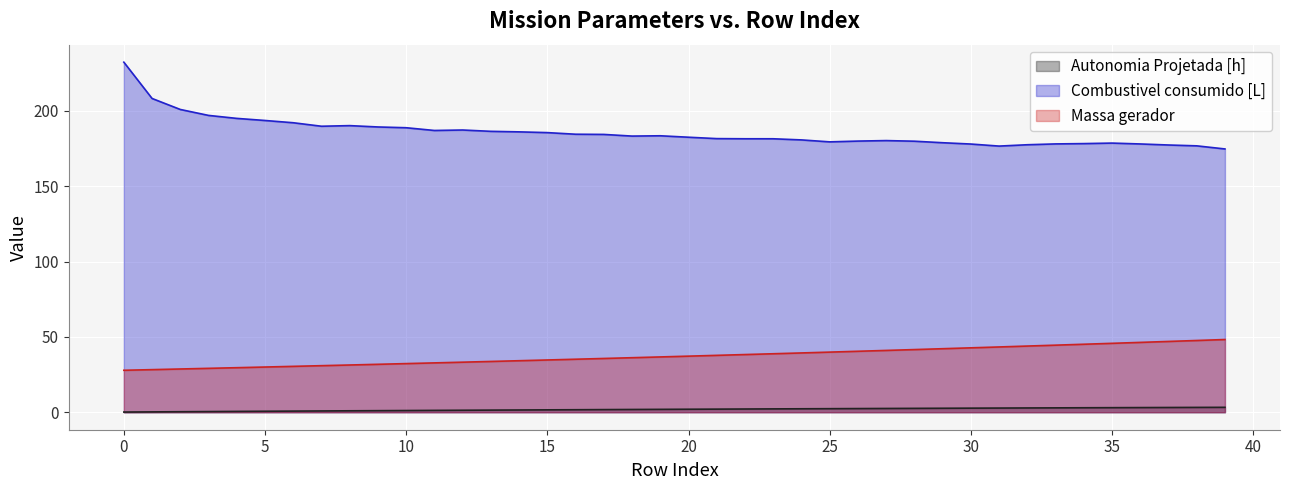

What is the spread (max minus min) of values at 20?

180.5